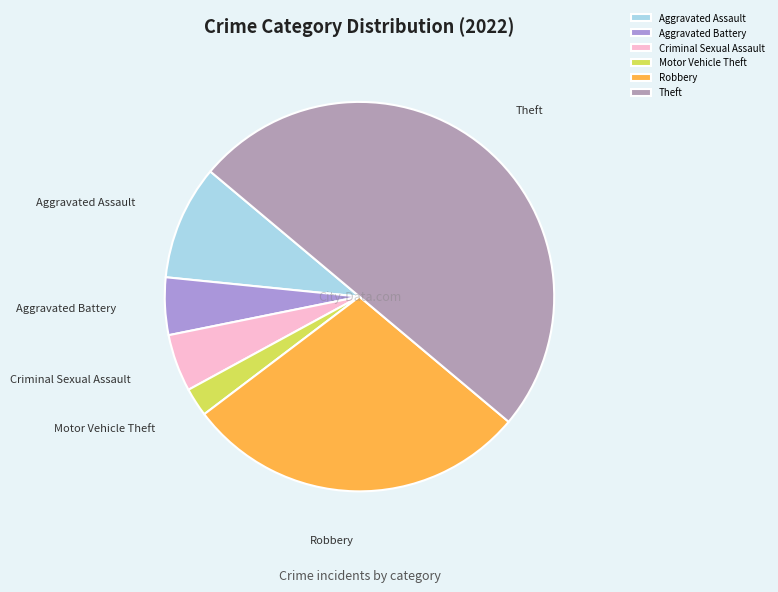

Is the sum of Aggravated Battery and Motor Vehicle Theft greater than half?

No